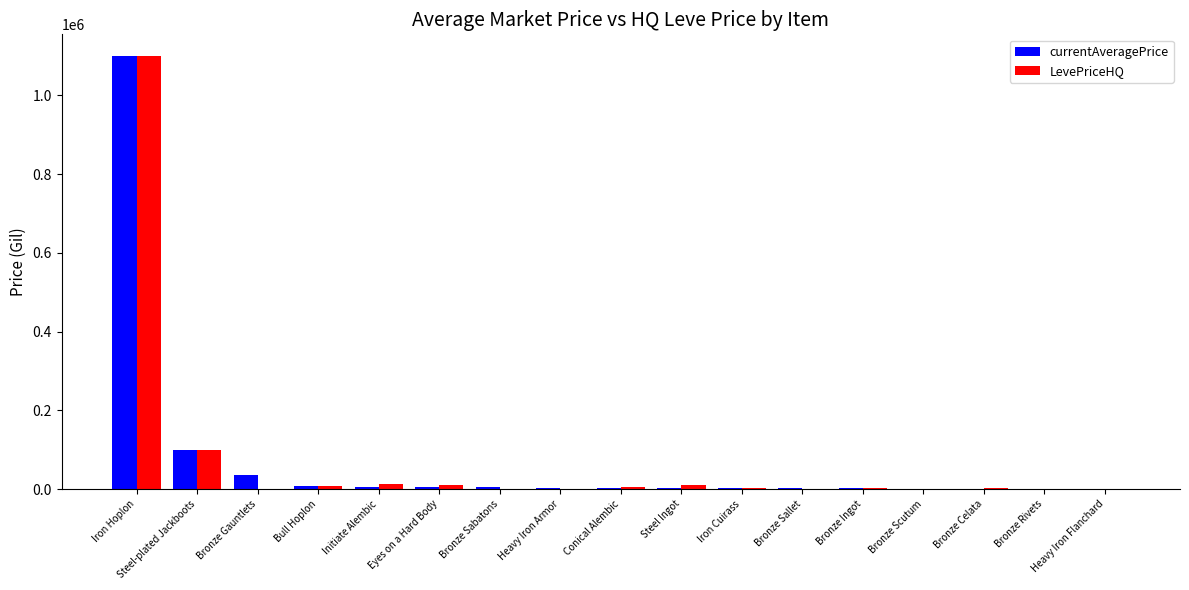

How many categories are shown in the chart?

17